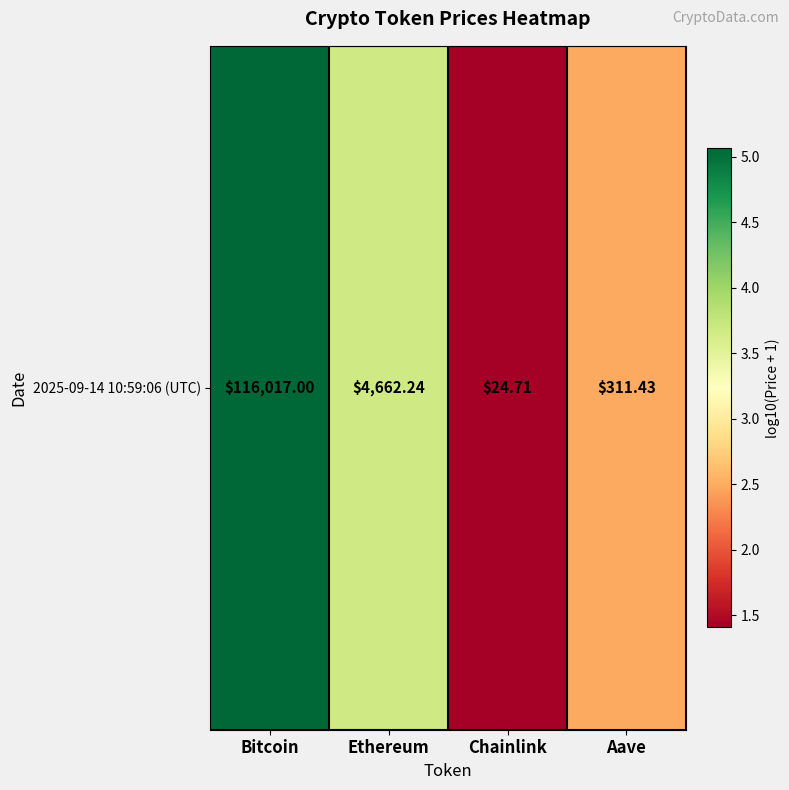

What is the sum of all values?

12.6